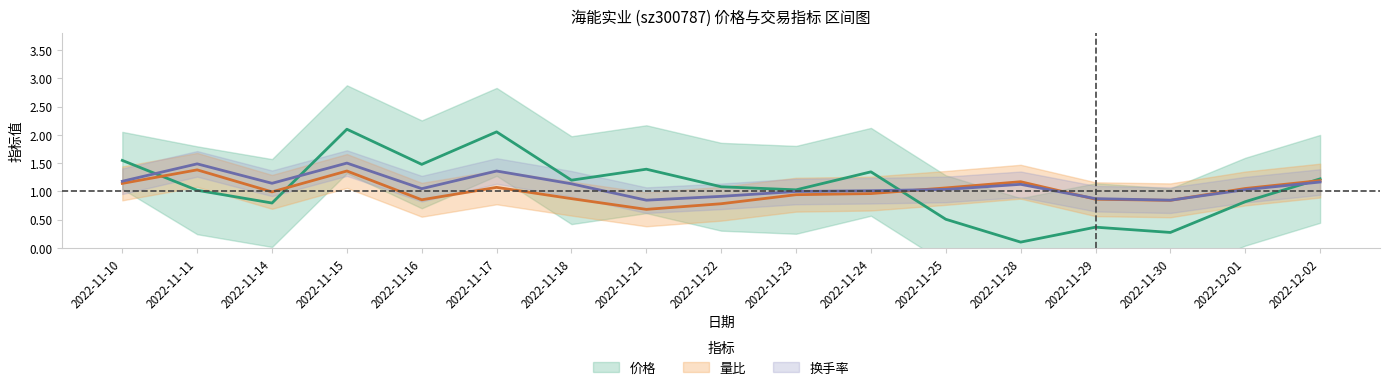

What is the difference between the maximum and minimum values in the 量比 series?

0.7